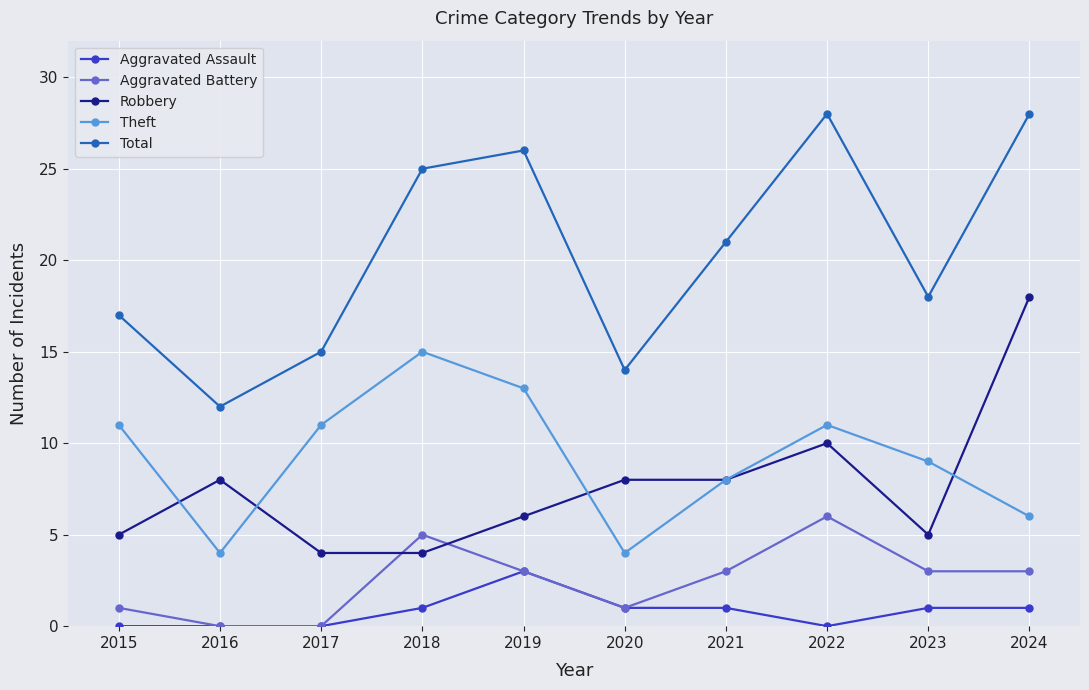

True or false: Total has more than 2 points higher than both neighbors.

False